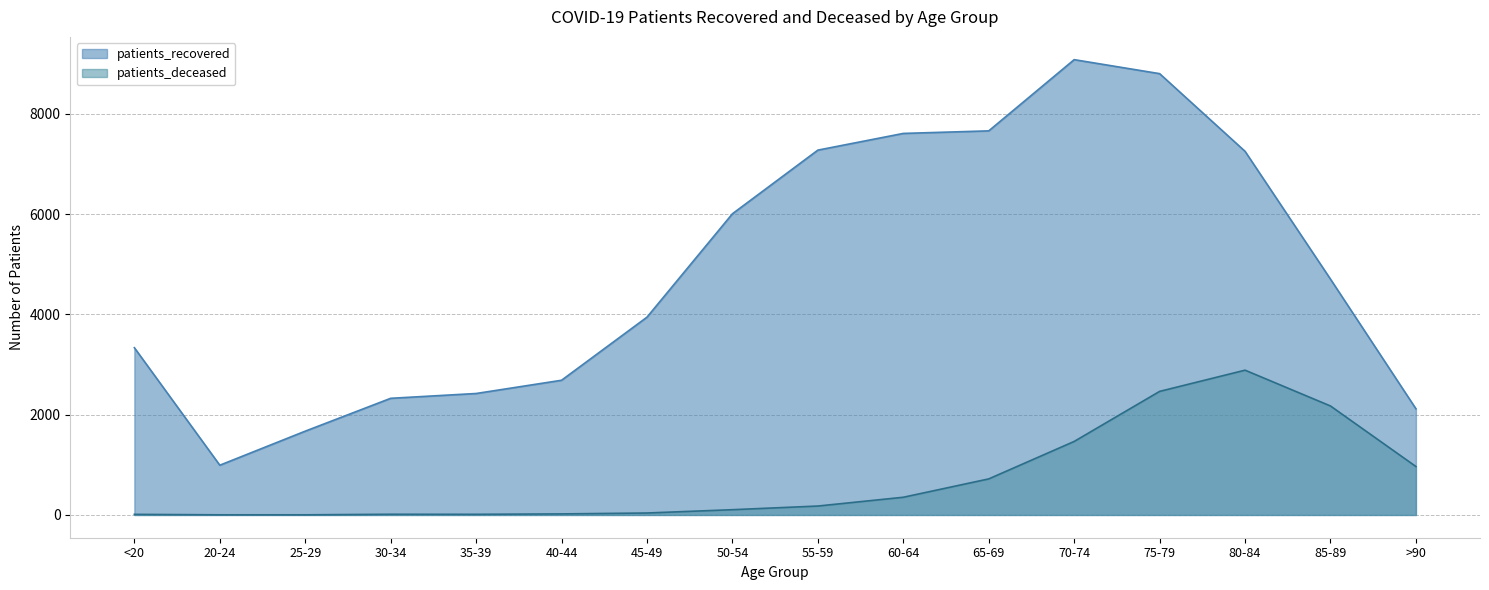

Which series has the largest range (max minus min)?

patients_recovered